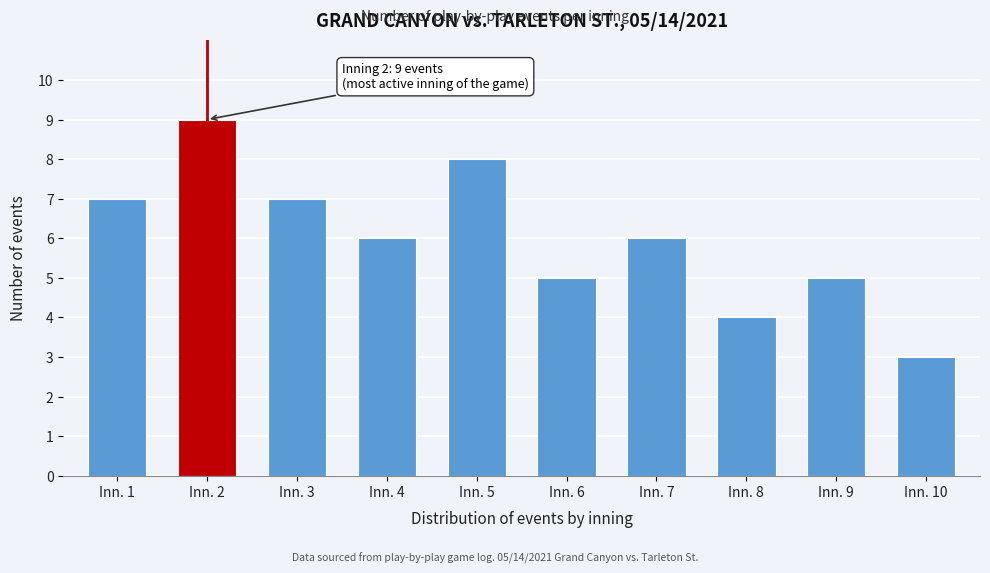

Reading right to left, what are all the values shown in this chart?

Inn. 10=3	Inn. 9=5	Inn. 8=4	Inn. 7=6	Inn. 6=5	Inn. 5=8	Inn. 4=6	Inn. 3=7	Inn. 2=9	Inn. 1=7